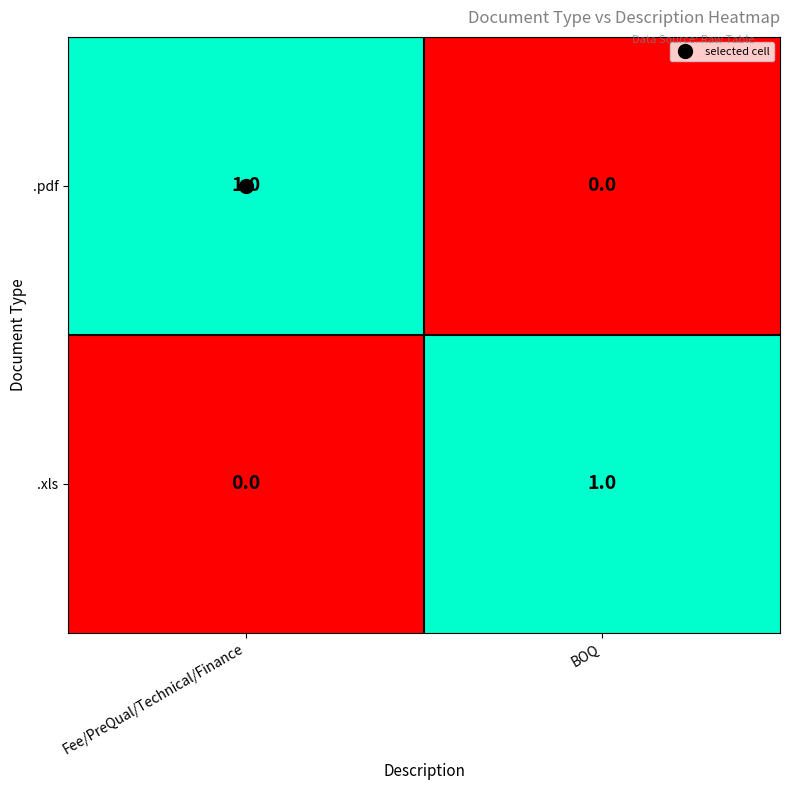

Count the number of categories in the chart.

2